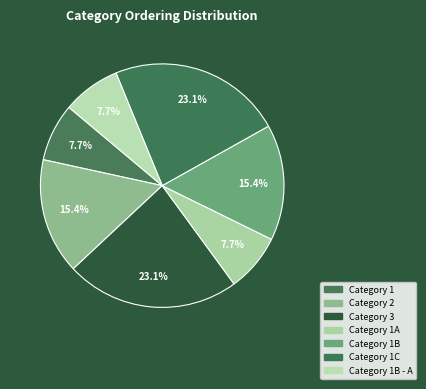

How many slices are in this pie chart?

7